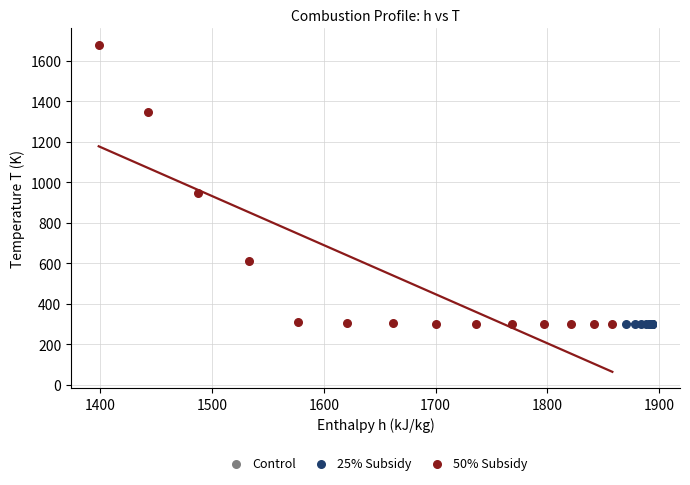

What are all the series names shown in the legend?

Control, 25% Subsidy, 50% Subsidy